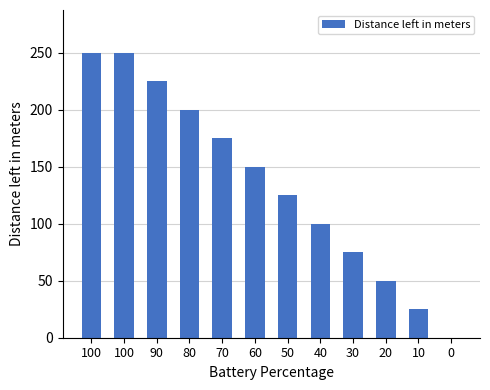

Rank the categories by value from lowest to highest.

0, 10, 20, 30, 40, 50, 60, 70, 80, 90, 100, 100